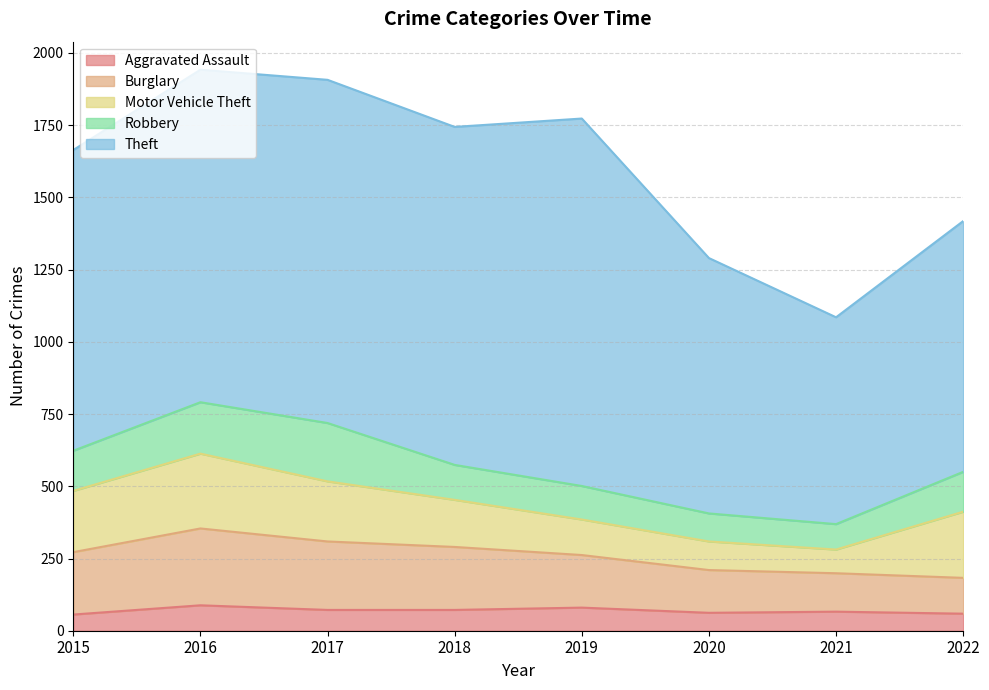

The value of Motor Vehicle Theft at 2022 is 229. True or false?

True